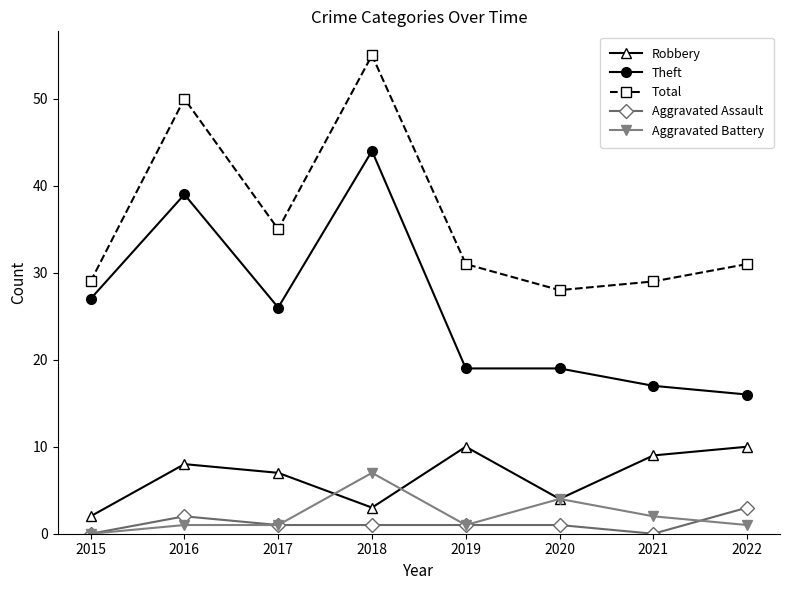

Between which two adjacent categories do Robbery and Aggravated Battery first intersect?

2017 and 2018